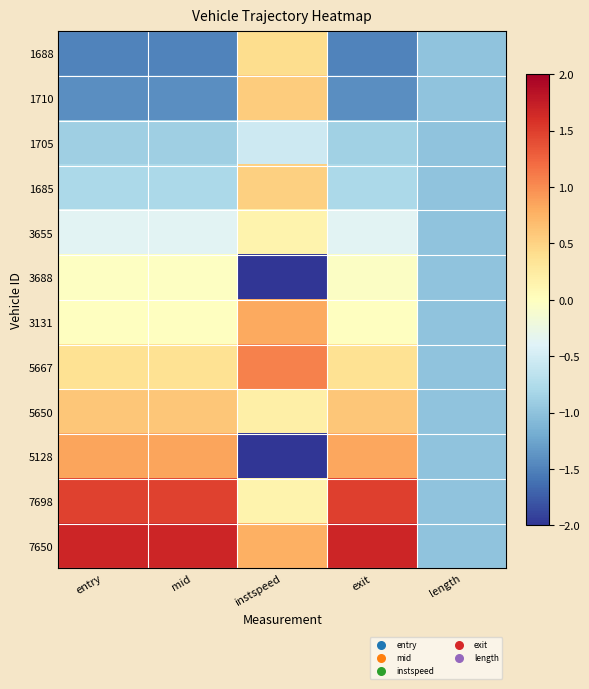

What is the maximum value shown in the chart?

1.7